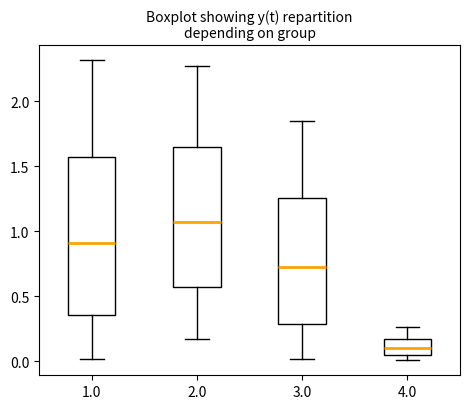

Reading left to right, read every box against the y-axis: the position of its median line, the range the box covers, and the ends of its whiskers. The values are not printed on the chart, so give them approximately, as read against the axis.

1.0: median 0.90, box 0.35 to 1.60, whiskers 0.00 to 2.30
2.0: median 1.05, box 0.55 to 1.65, whiskers 0.15 to 2.25
3.0: median 0.75, box 0.30 to 1.25, whiskers 0.00 to 1.85
4.0: median 0.10, box 0.05 to 0.15, whiskers 0.00 to 0.25